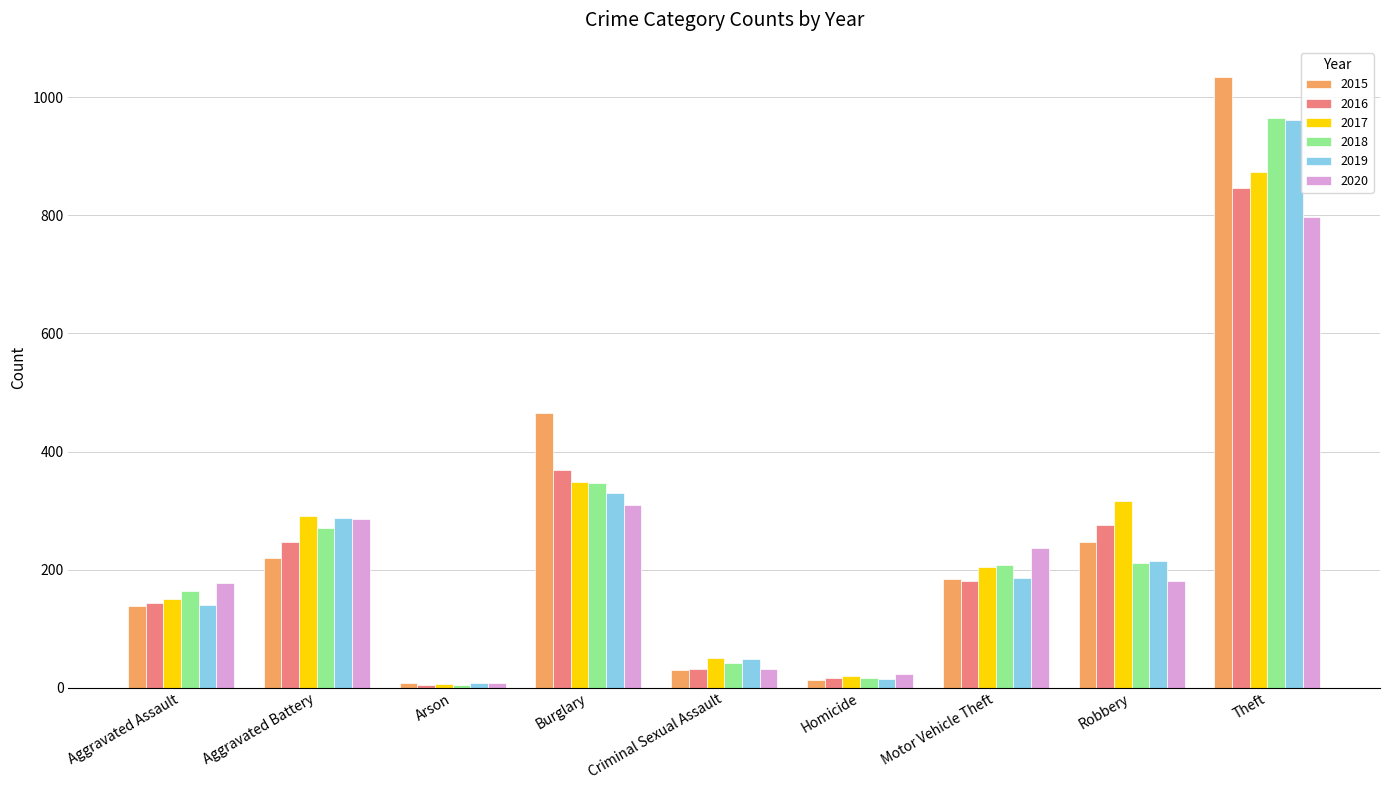

True or false: 2019 has a value of 71 at Robbery.

False